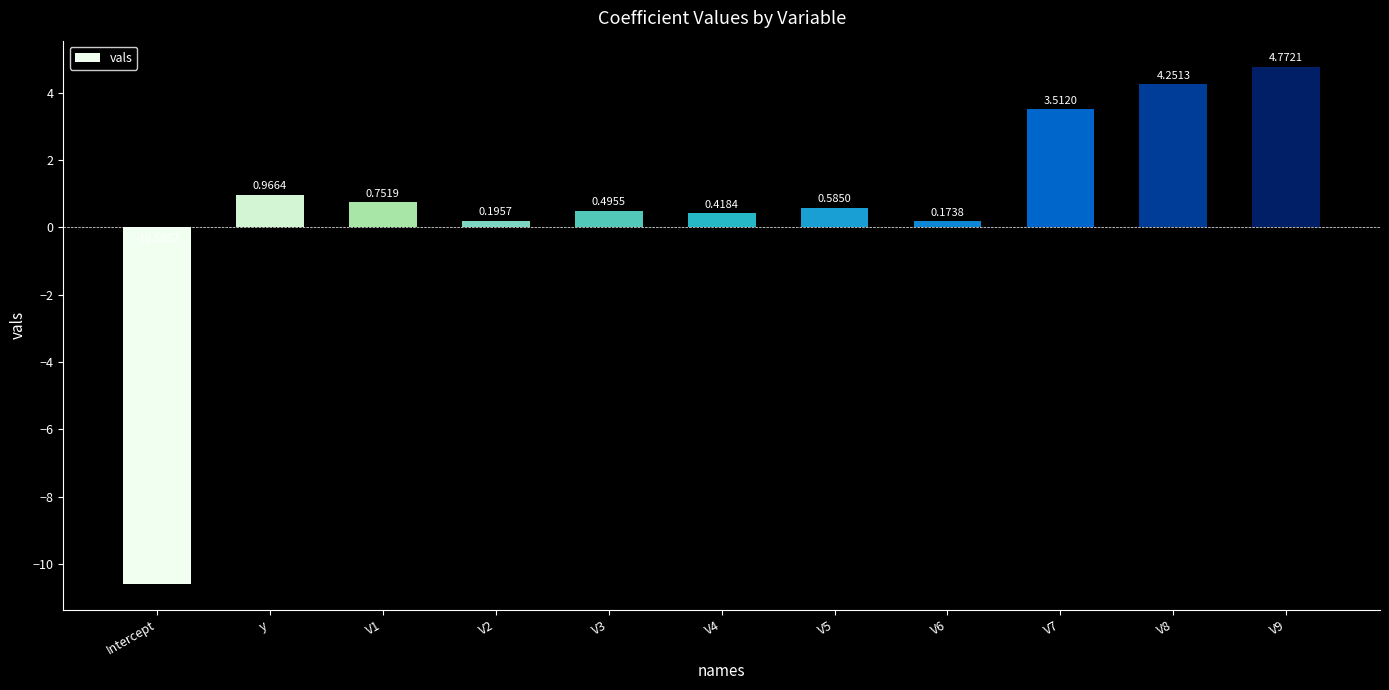

What is the difference between the second highest and minimum values?

14.8